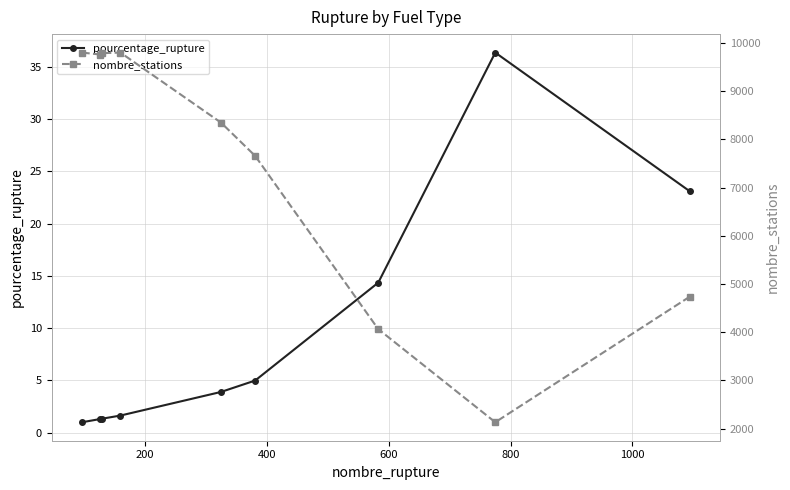

Rank the series by their average value, from highest to lowest.

nombre_stations, pourcentage_rupture